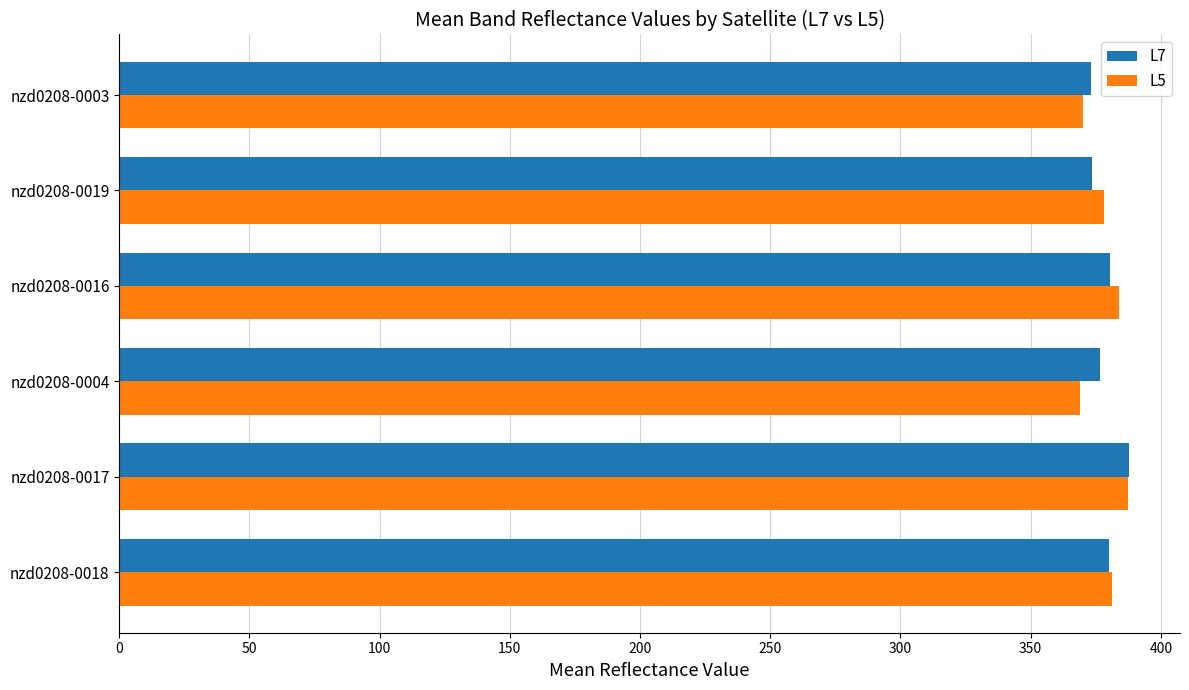

Which series has the largest range (max minus min)?

L5